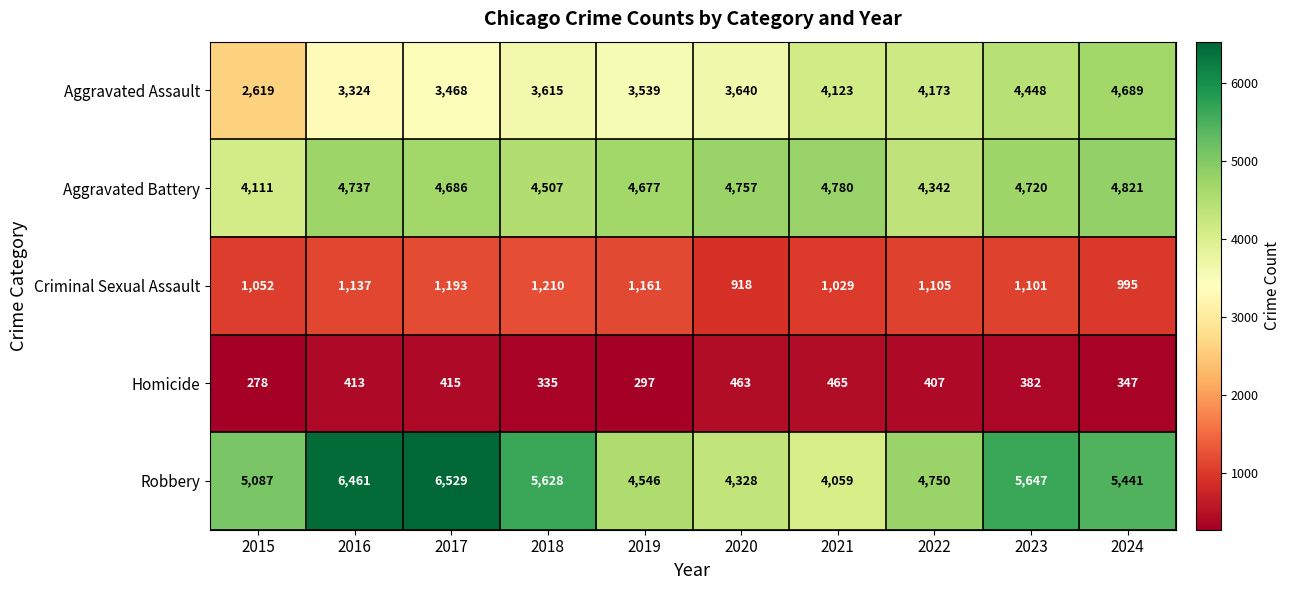

The value of Robbery at 2019 is 1380. True or false?

False